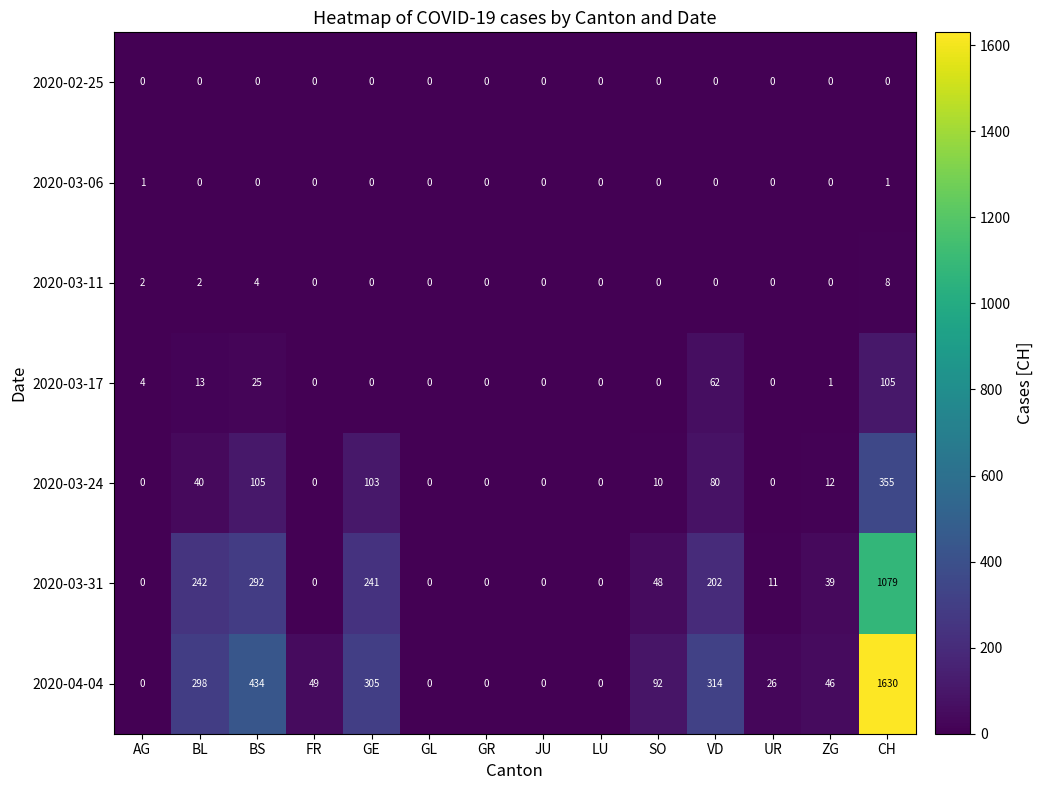

What is the difference between the maximum and second lowest values in the 2020-04-04 series?

1630